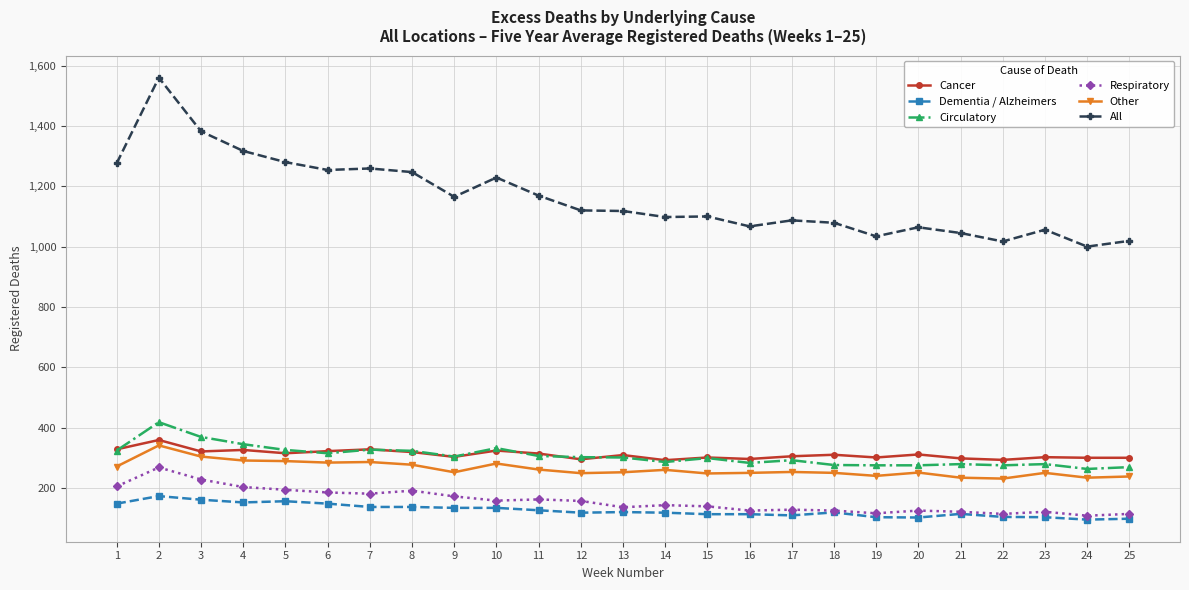

True or false: Circulatory has more than 0 interior local peaks.

True